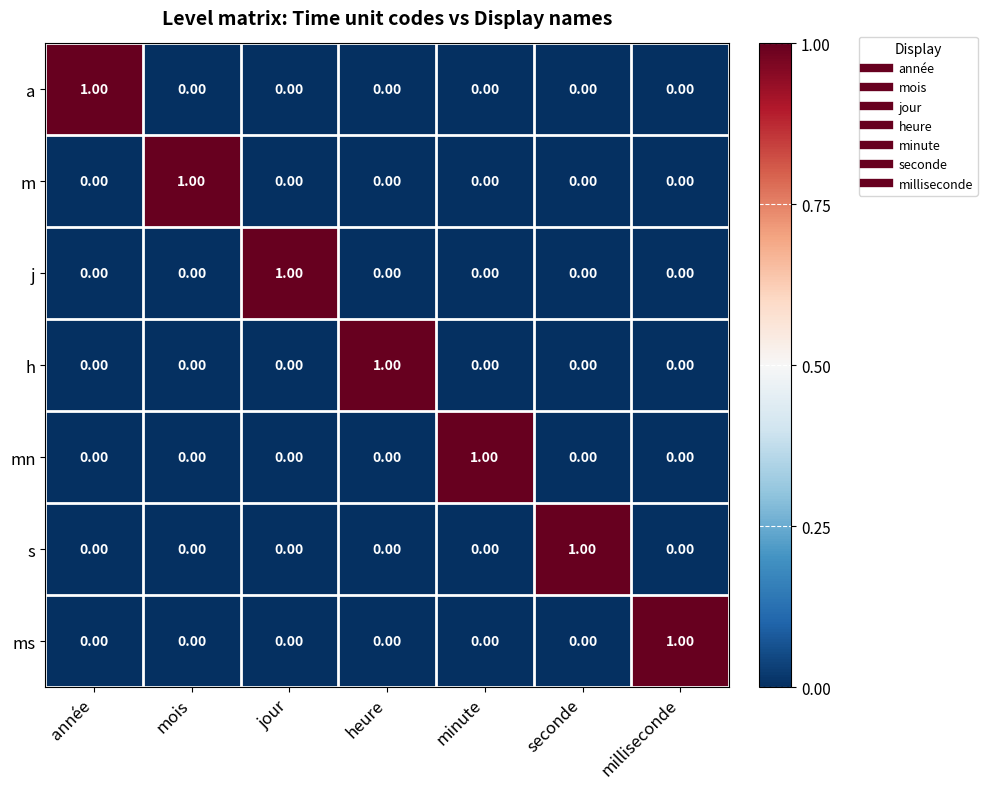

At how many categories does at least one series exceed 0?

7